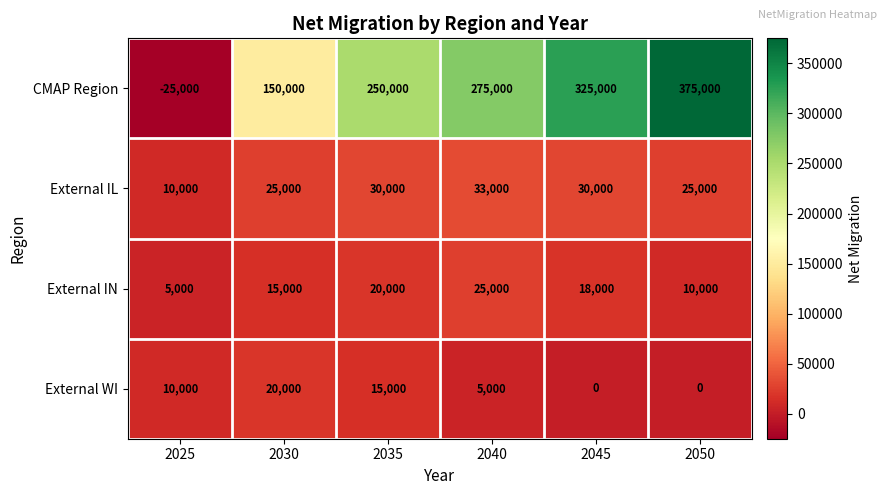

What is the difference between the second highest and second lowest values in the External WI series?

15000